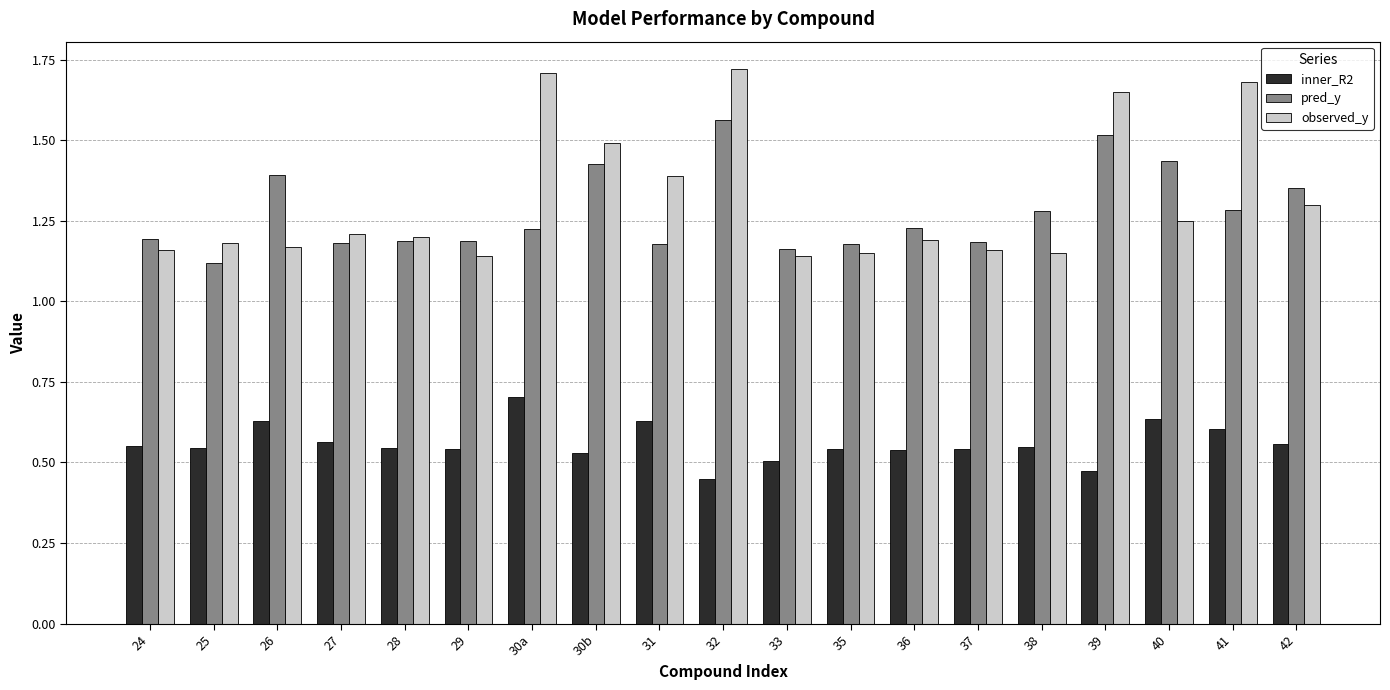

Which series has the largest total across all categories?

observed_y